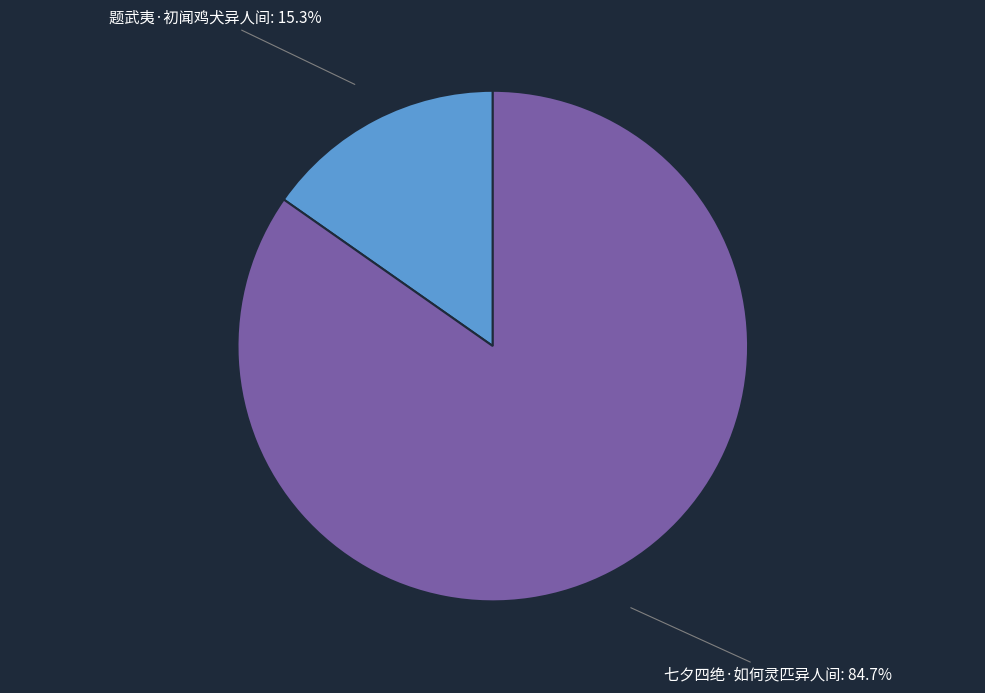

Is there any slice that represents more than half of the pie?

Yes